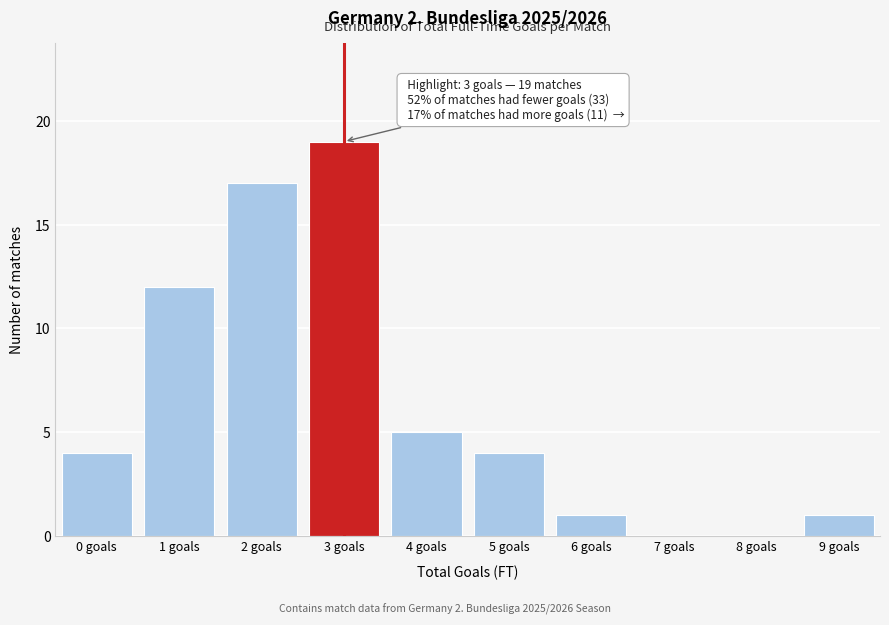

Reading right to left, list all the values displayed in this chart.

9 goals=1	8 goals=0	7 goals=0	6 goals=1	5 goals=4	4 goals=5	3 goals=19	2 goals=17	1 goals=12	0 goals=4